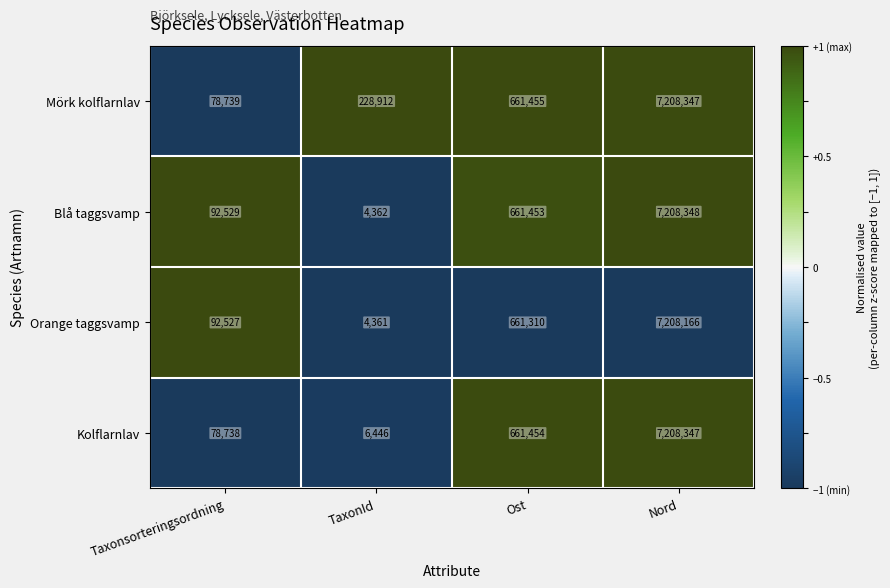

Reading left to right, extract all data points from this chart.

Mörk kolflarnlav: Taxonsorteringsordning=78739	TaxonId=228912	Ost=661455	Nord=7208347
Blå taggsvamp: Taxonsorteringsordning=92529	TaxonId=4362	Ost=661453	Nord=7208348
Orange taggsvamp: Taxonsorteringsordning=92527	TaxonId=4361	Ost=661310	Nord=7208166
Kolflarnlav: Taxonsorteringsordning=78738	TaxonId=6446	Ost=661454	Nord=7208347